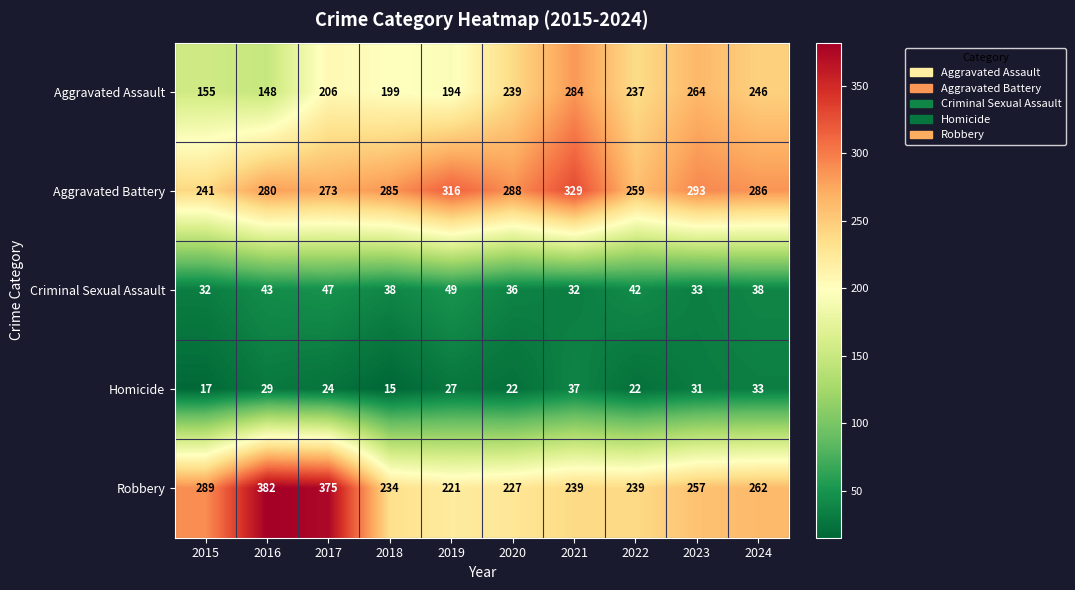

What is the difference between the Robbery values at 2021 and 2020?

12